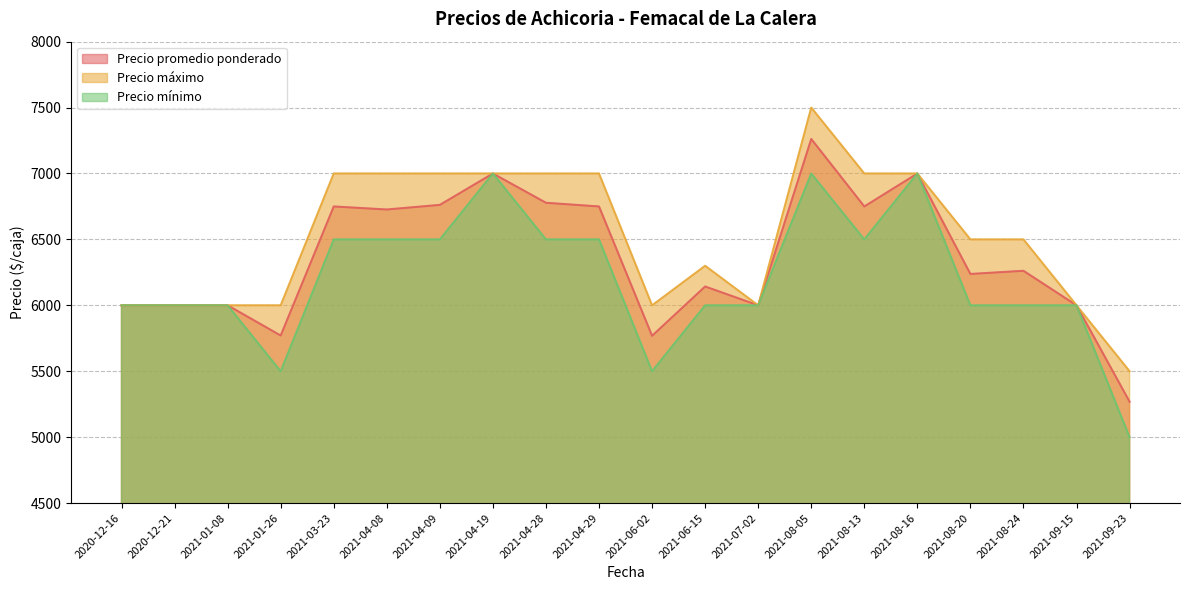

The value of Precio mínimo at 2021-03-23 is 6500. True or false?

True